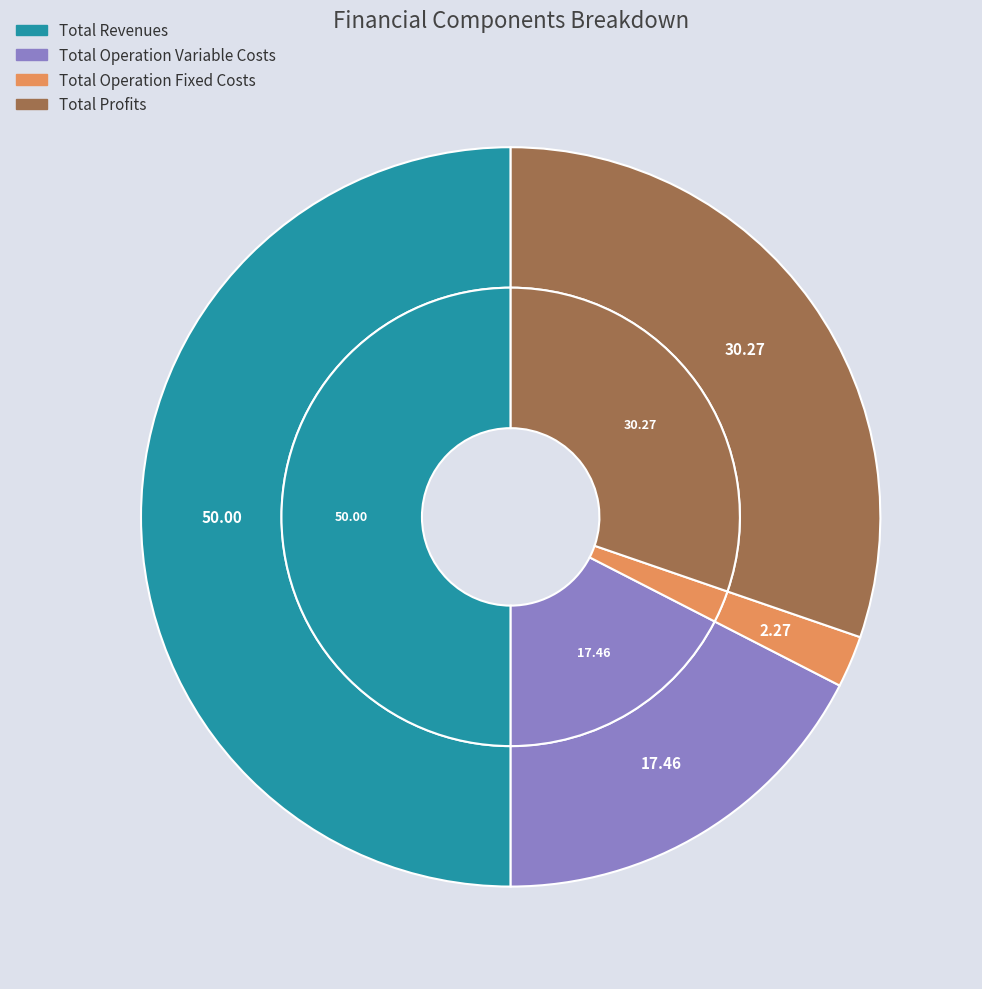

Combined, do Total Capital Costs and Total Profits account for over 50%?

No